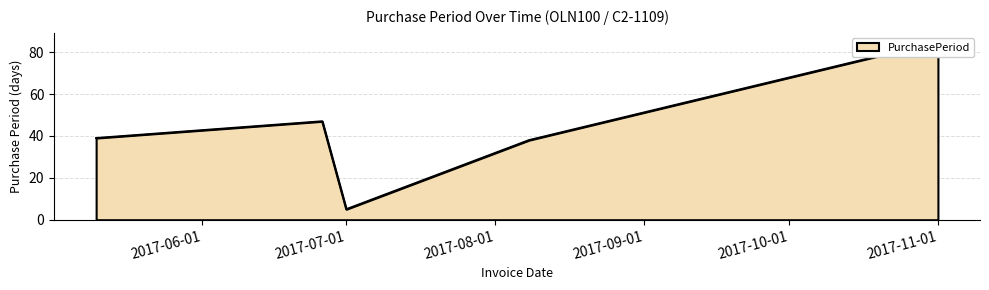

What is the average value?

43